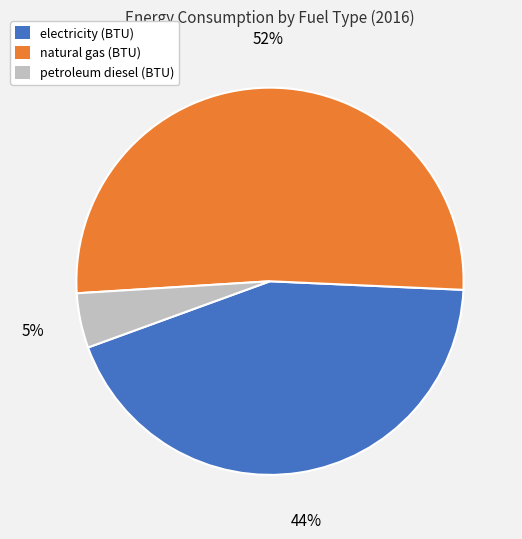

To the nearest percent, what is the difference between the natural gas (BTU) and petroleum diesel (BTU) slice percentages?

47%